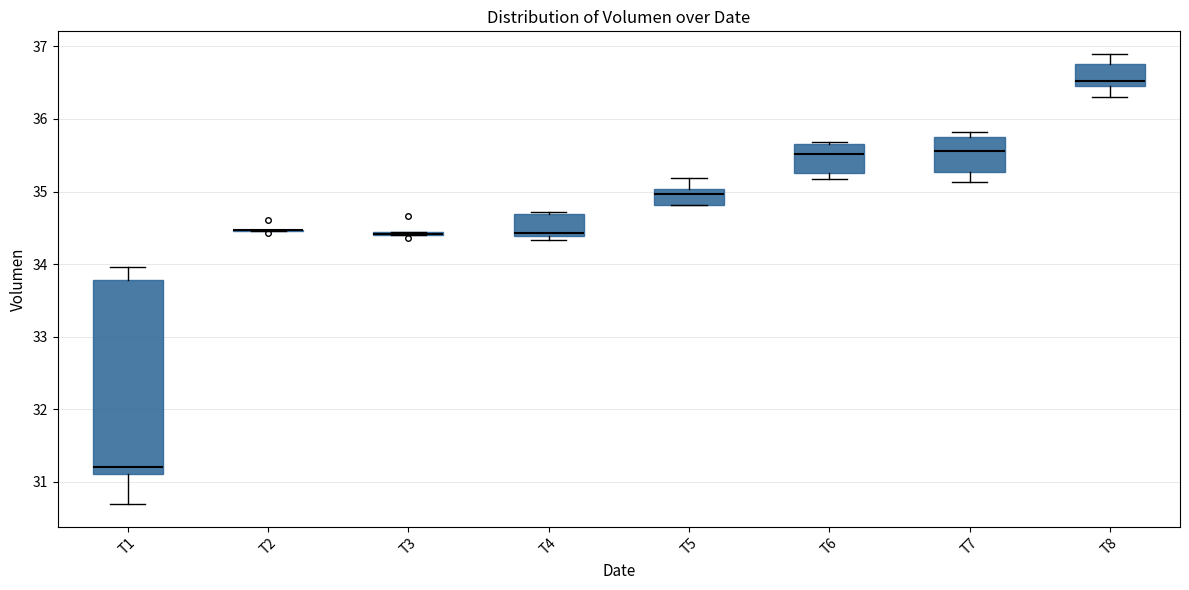

Where is the lower edge of the box for T8 on the y-axis? The values are not printed on the chart, so give them approximately, as read against the axis.

36.5